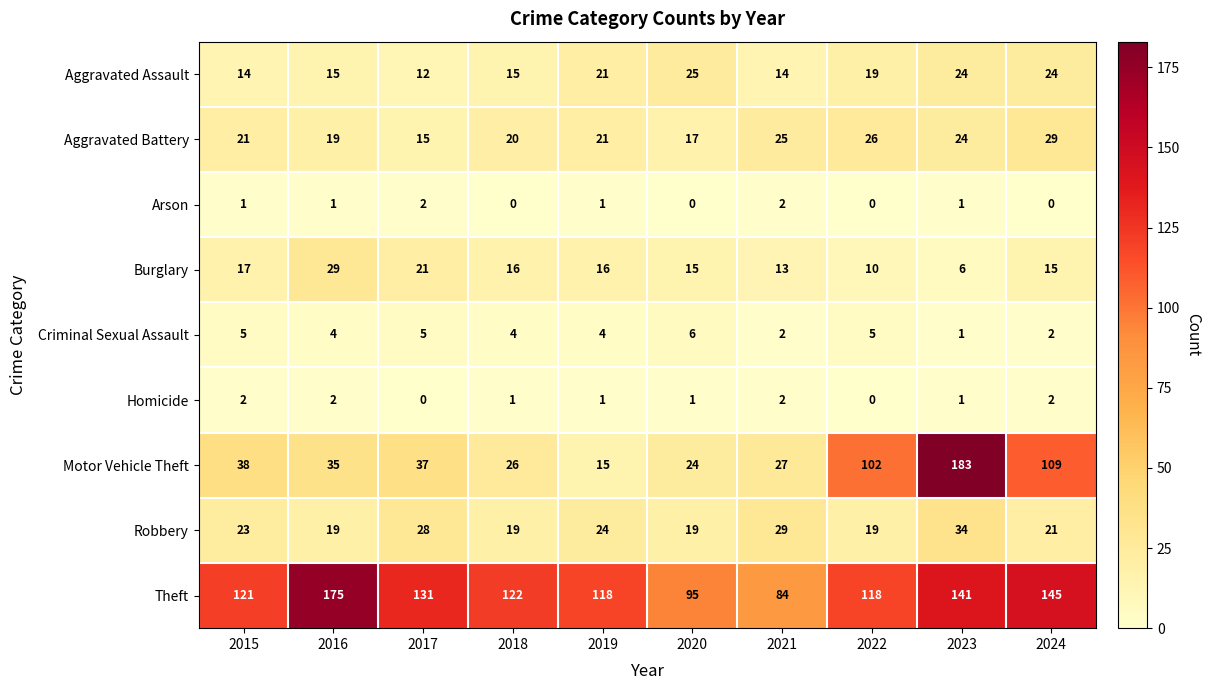

At which label does Aggravated Battery reach its minimum?

2017